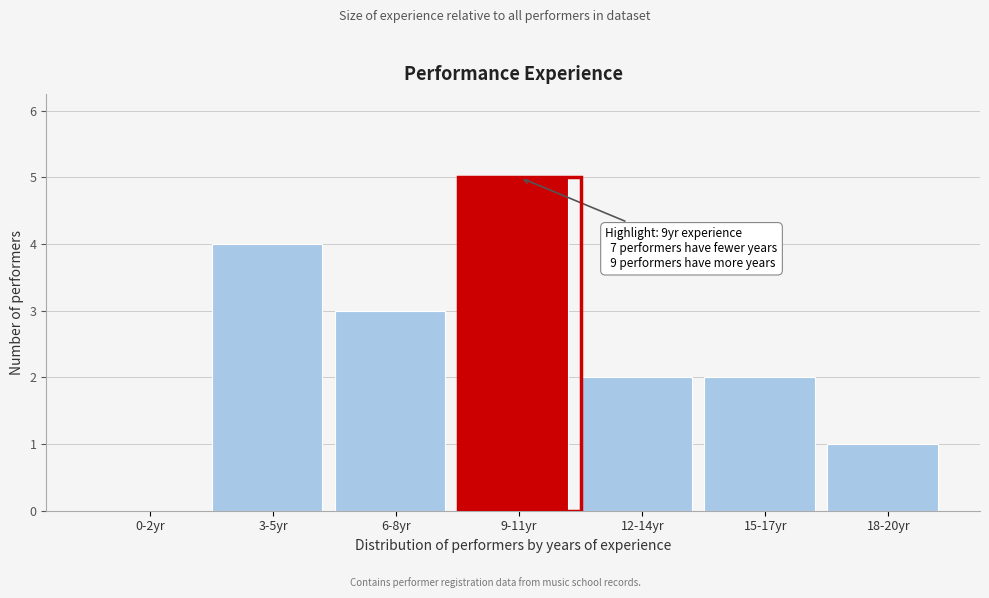

Reading left to right, what are all the values shown in this chart?

0-2yr=0	3-5yr=4	6-8yr=3	9-11yr=5	12-14yr=2	15-17yr=2	18-20yr=1